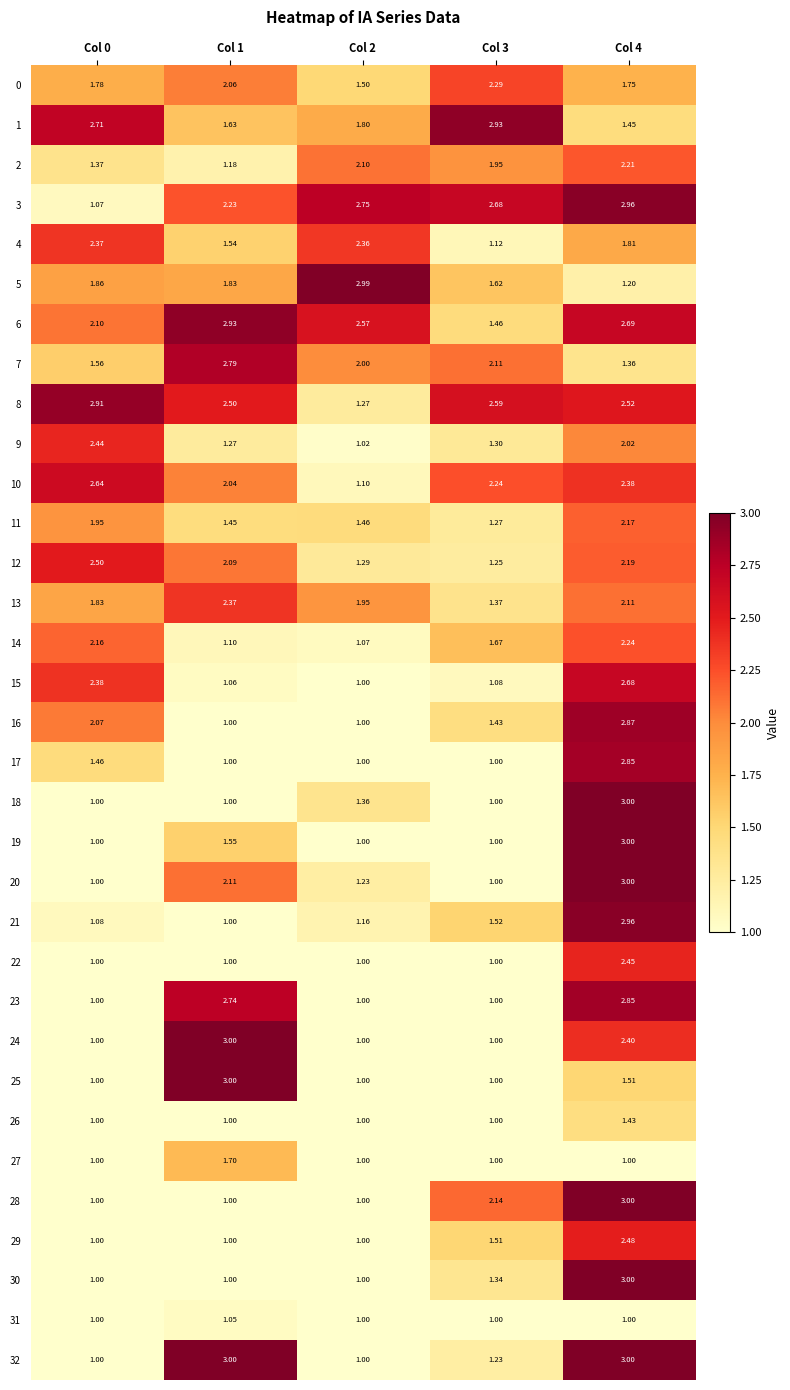

Is the value of 10 at Col 2 greater than the value of 25 at Col 3?

Yes